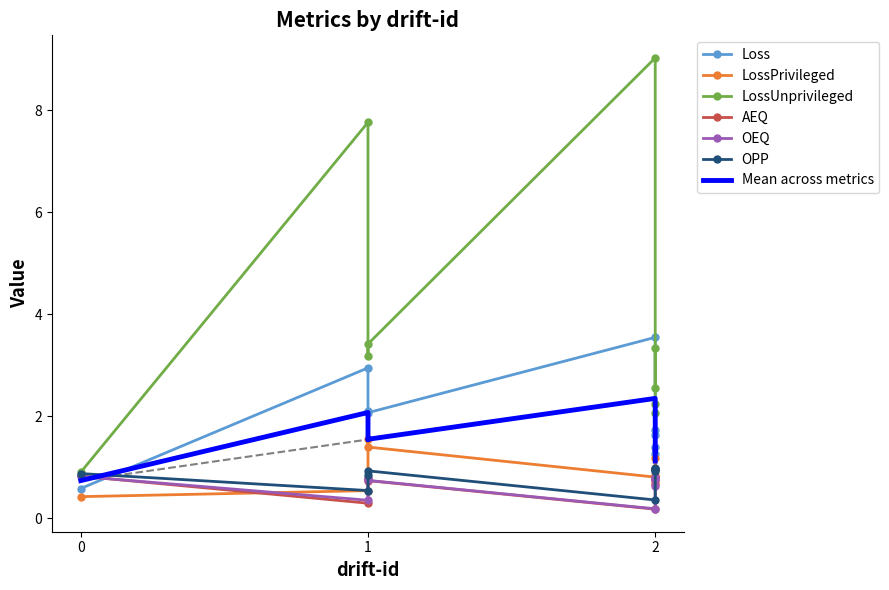

The value of OPP at 2 is 0.9. True or false?

True